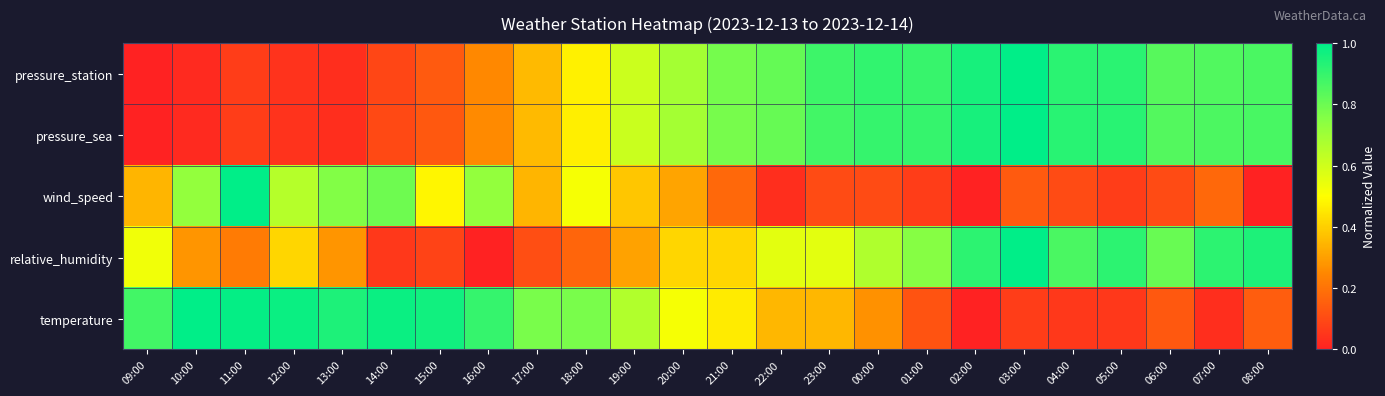

Rank the series at 15:00 from lowest to highest value.

relative_humidity, pressure_sea, pressure_station, wind_speed, temperature